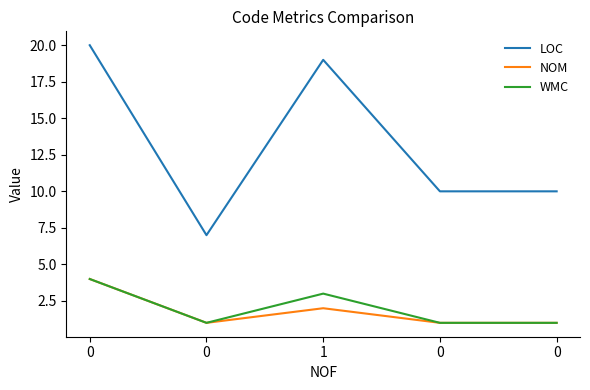

Reading right to left, list all the values displayed in this chart.

LOC: 10	10	19	7	20
NOM: 1	1	2	1	4
WMC: 1	1	3	1	4